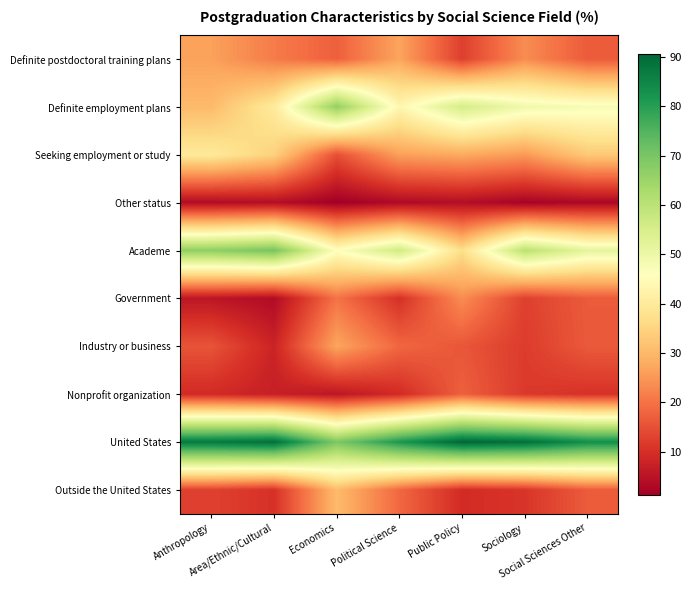

At which category is the sum across all series the highest?

Economics